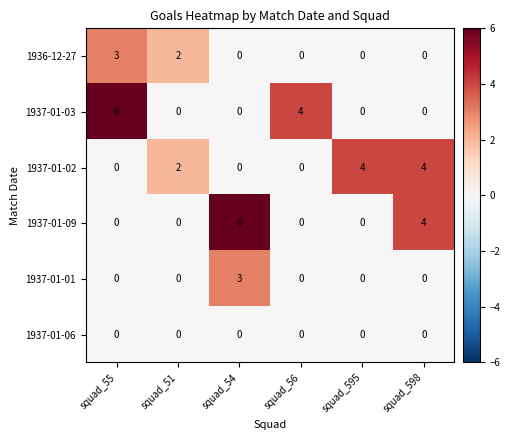

Which category has the highest value in the 1937-01-03 series?

squad_55